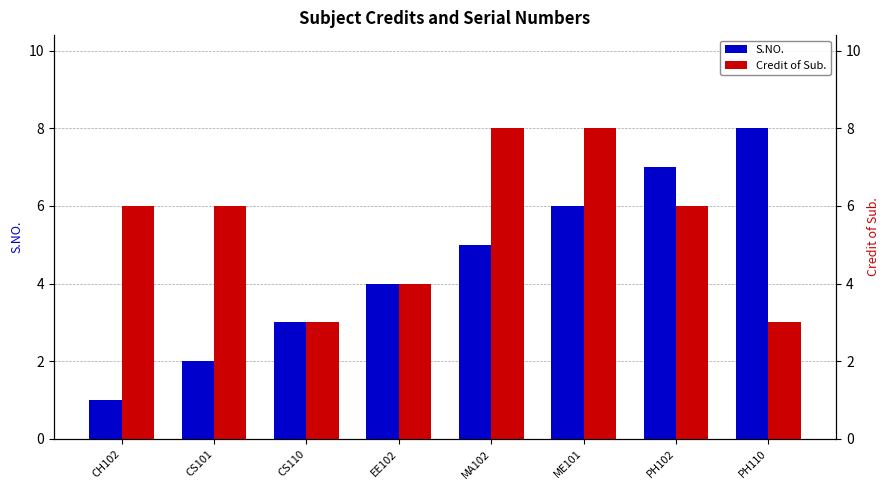

What is the average value of the S.NO. series?

4